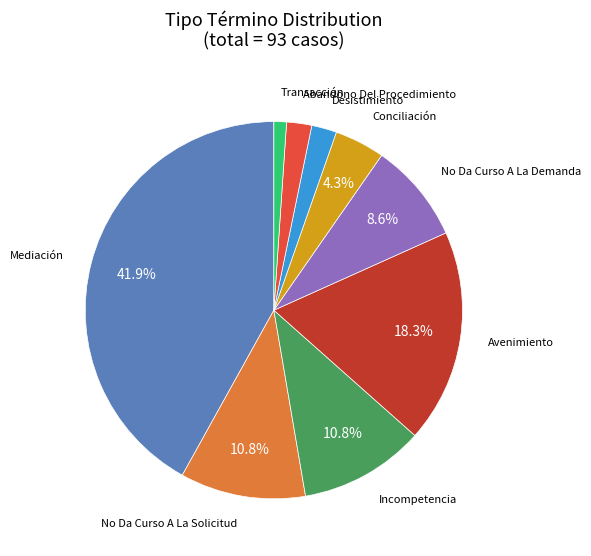

Does any single category account for the majority?

No